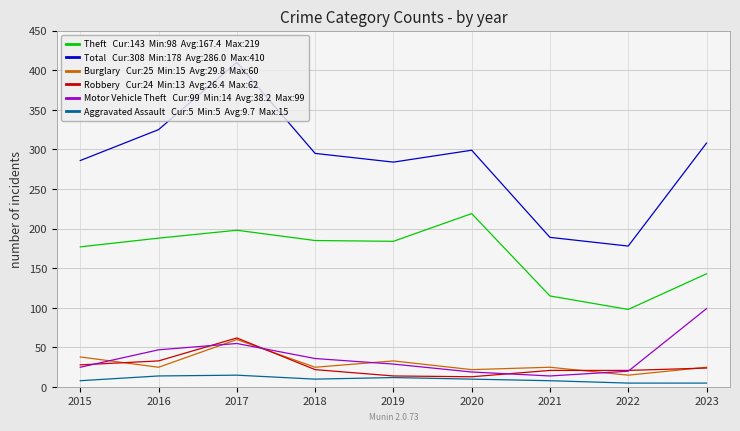

What is the spread (max minus min) of values at 2020?

289